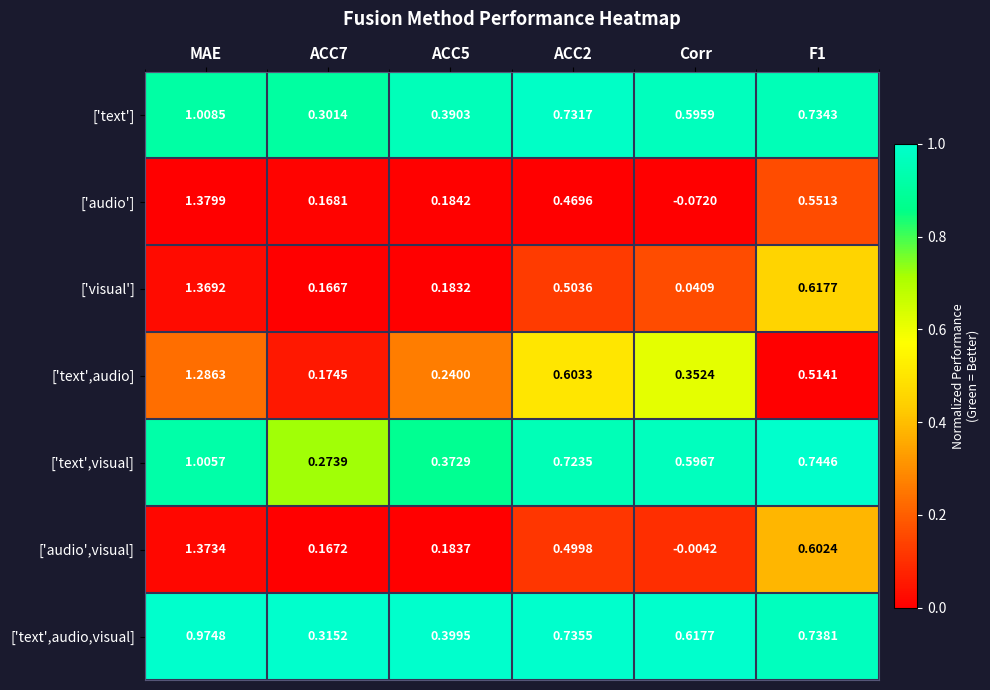

Which series changed the most between ACC7 and Corr?

['text',visual]